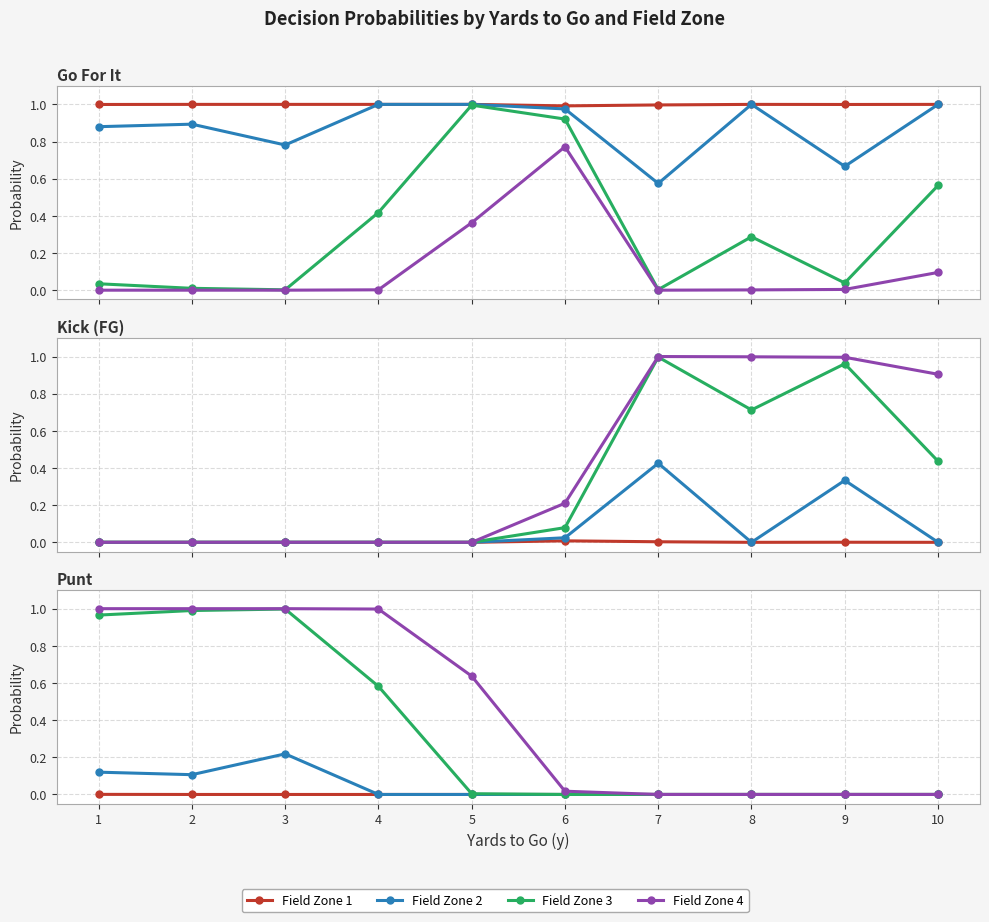

What is the sum of the Field Zone 3 values at 3 and 6?

1.0